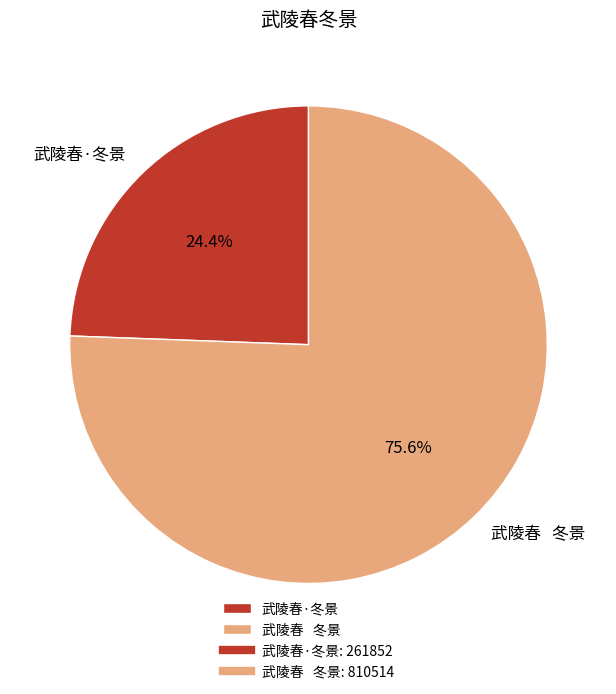

What percentage is NOT represented by 武陵春·冬景?

75.6%